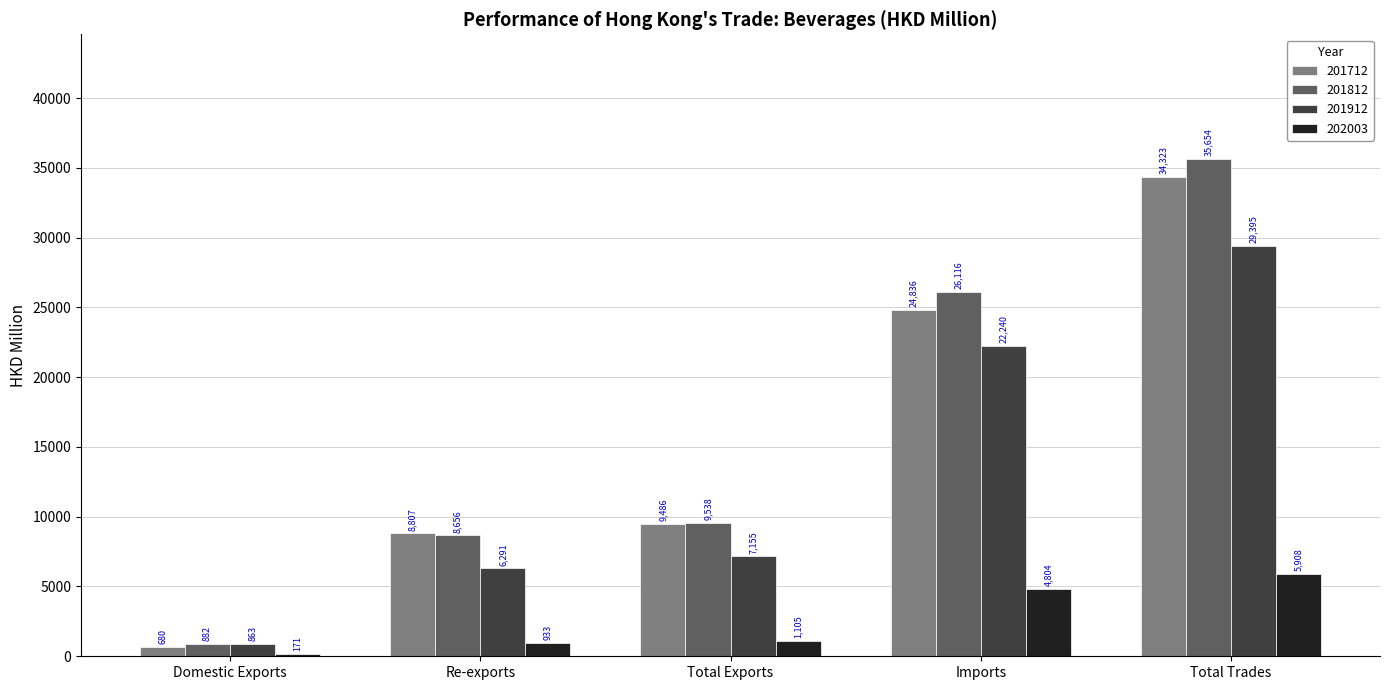

What value does the 201912 series have at Domestic Exports?

863.1